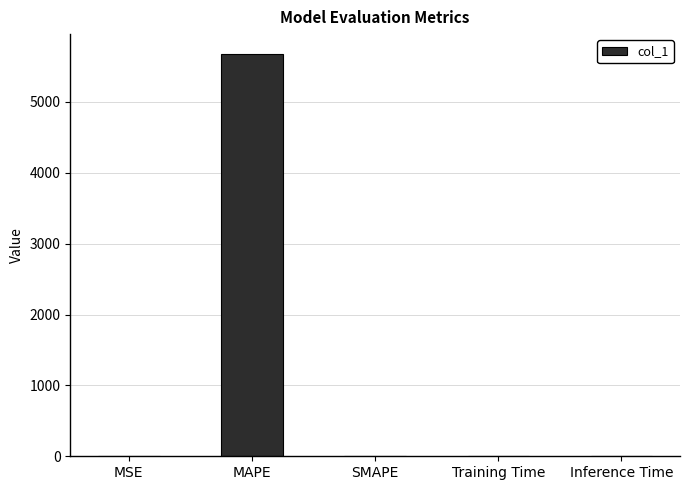

What value does the data have at MAPE?

5673.3